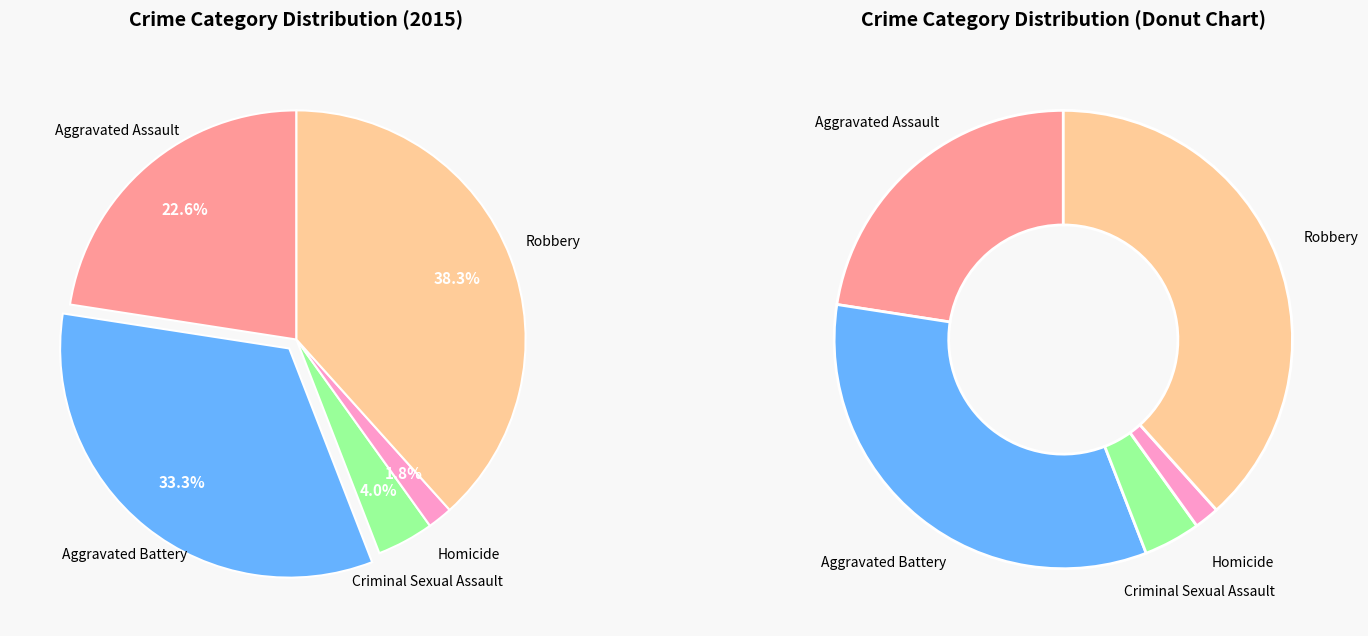

Does Aggravated Battery account for over 50% of the chart?

No